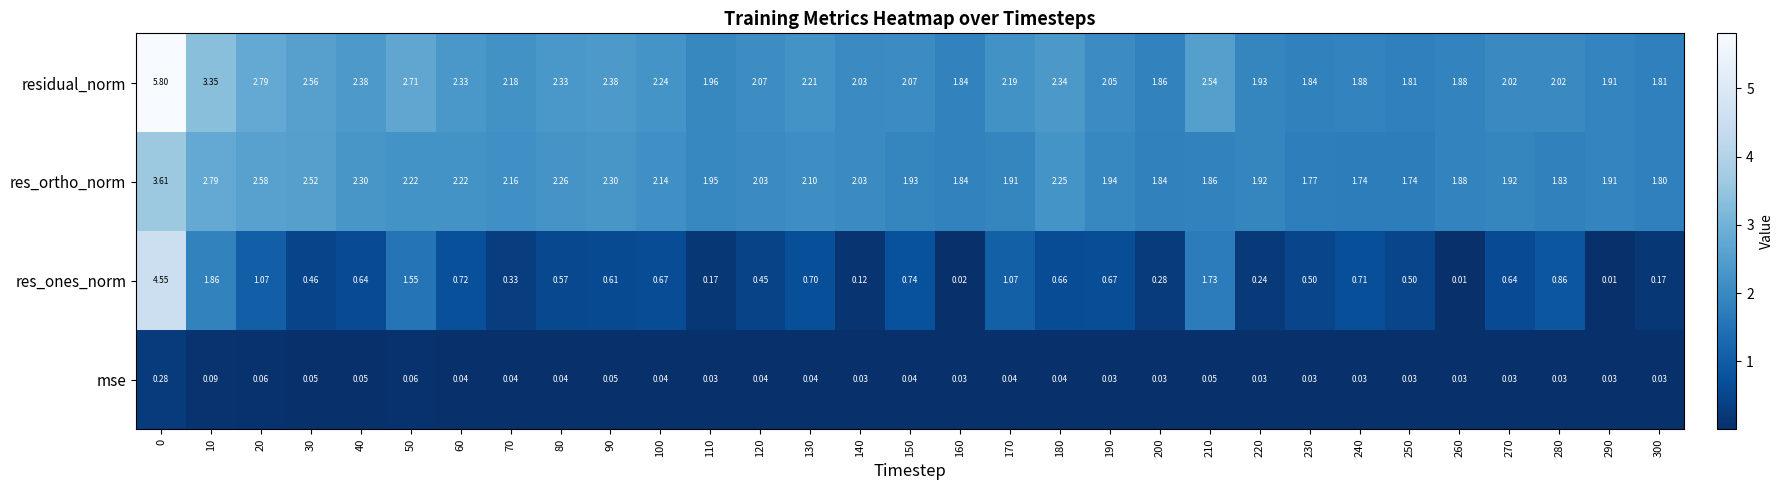

Which series changed the most between 180 and 300?

residual_norm